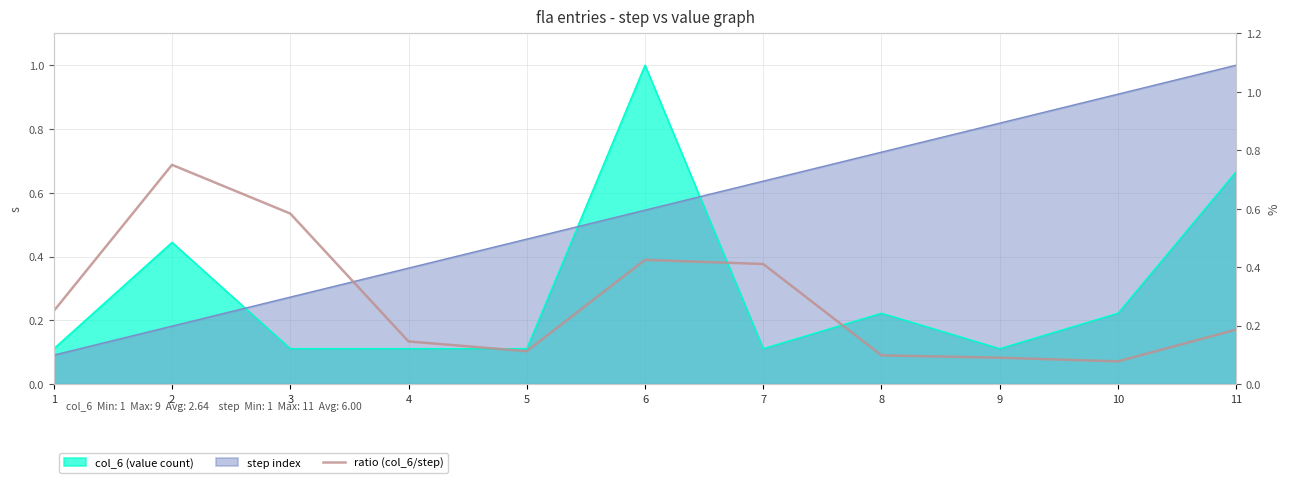

Reading left to right, list all the values displayed in this chart.

0.2	0.8	0.6	0.1	0.1	0.4	0.4	0.1	0.1	0.1	0.2